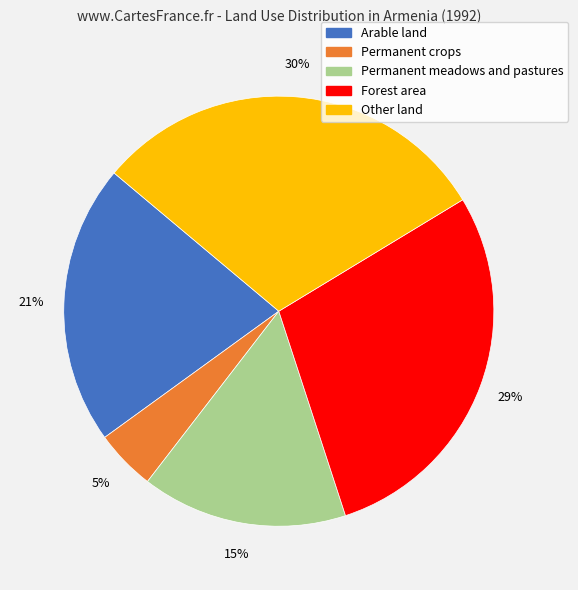

Between Arable land and Permanent meadows and pastures, which is larger?

Arable land